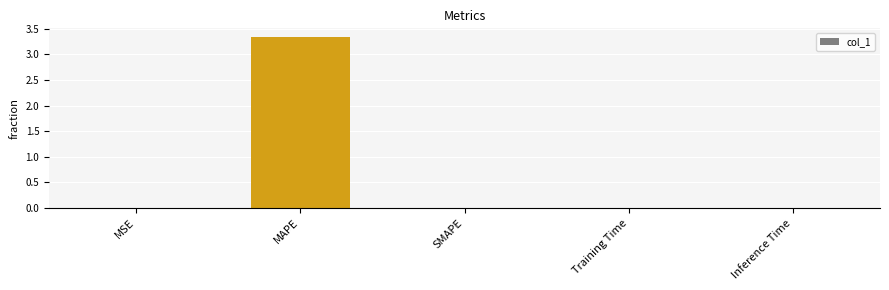

Which label corresponds to the largest value in the chart?

MAPE